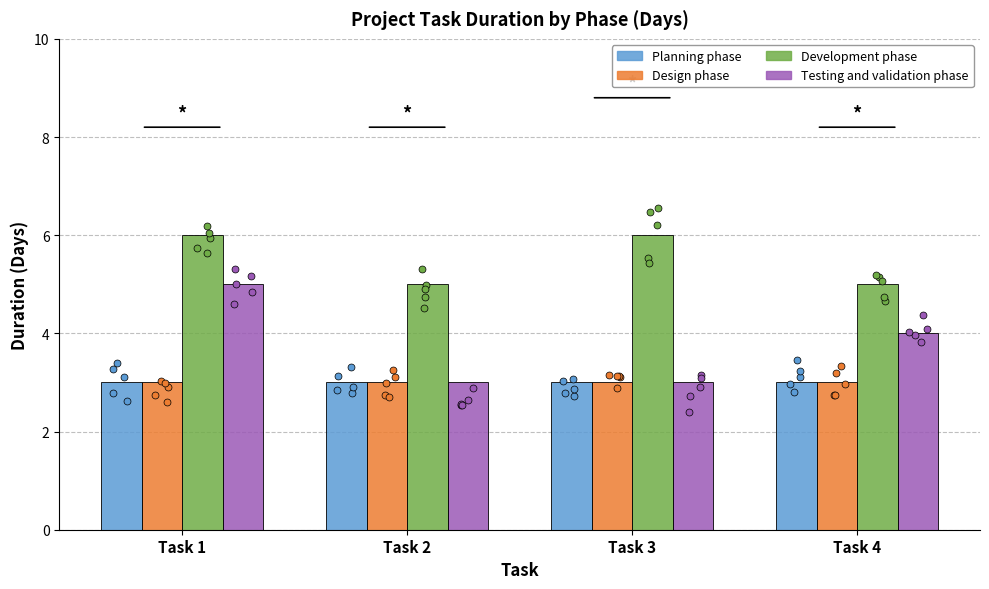

Which series contains the lowest Y value?

Planning phase